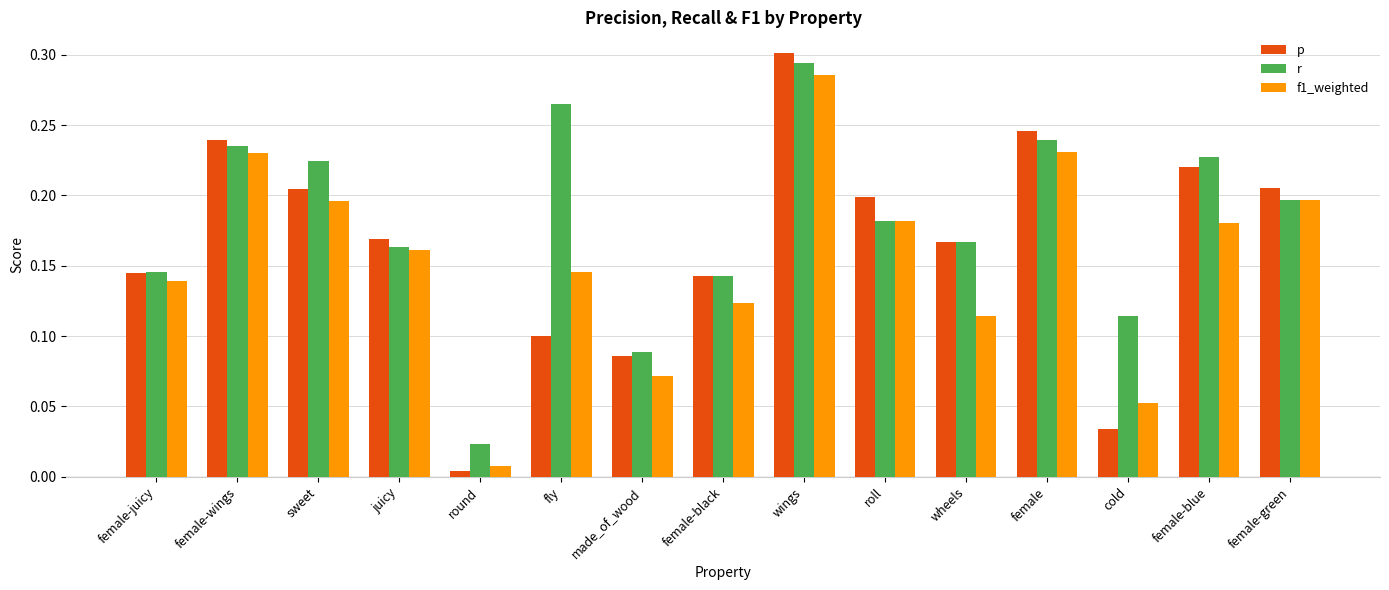

Between roll and female, which series saw the biggest shift?

r